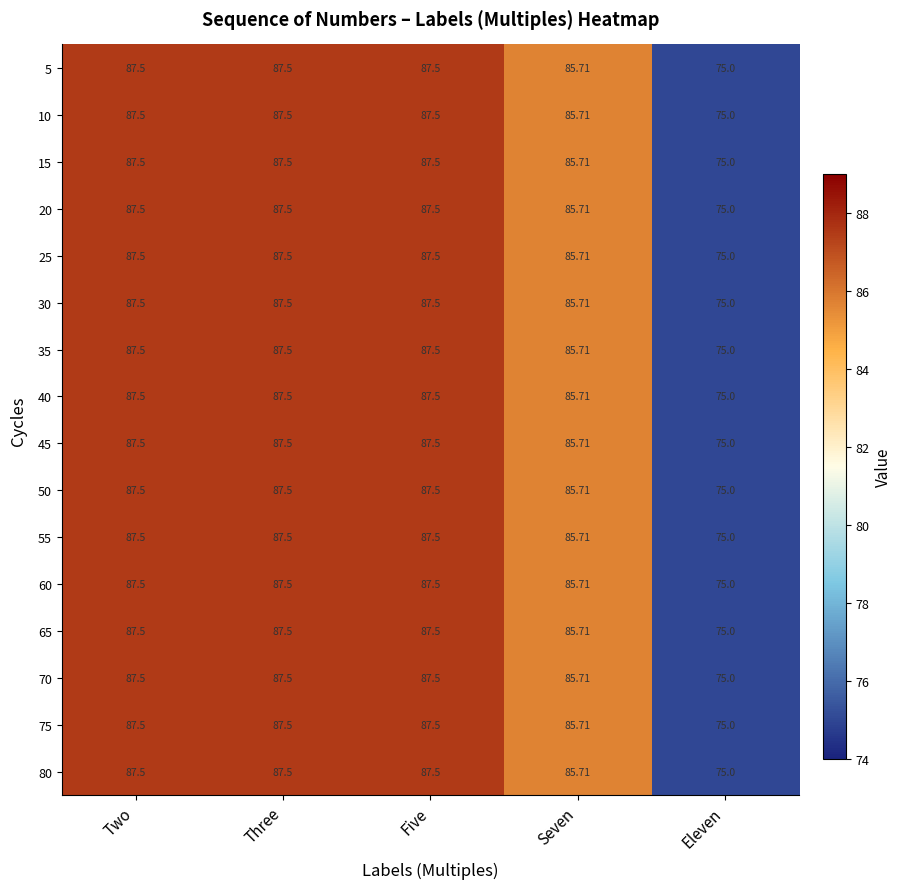

How many data points in 5 are above 87?

3